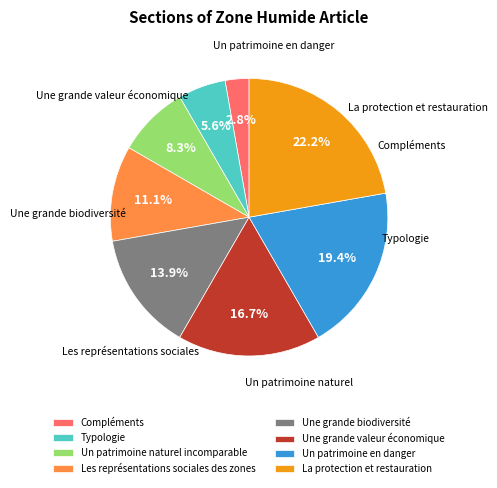

Combined, do La protection et restauration and Typologie account for over 50%?

No